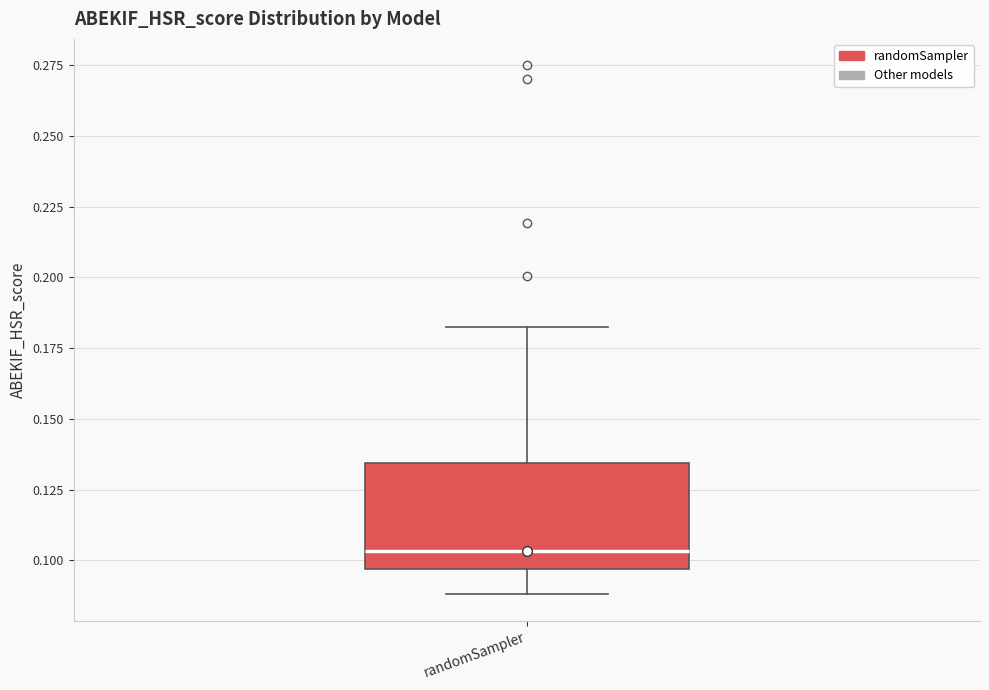

Read this box plot against the y-axis: the position of the median line, the range covered by the box, and the ends of both whiskers. The values are not printed on the chart, so give them approximately, as read against the axis.

median 0.105, box 0.095 to 0.135, whiskers 0.090 to 0.185